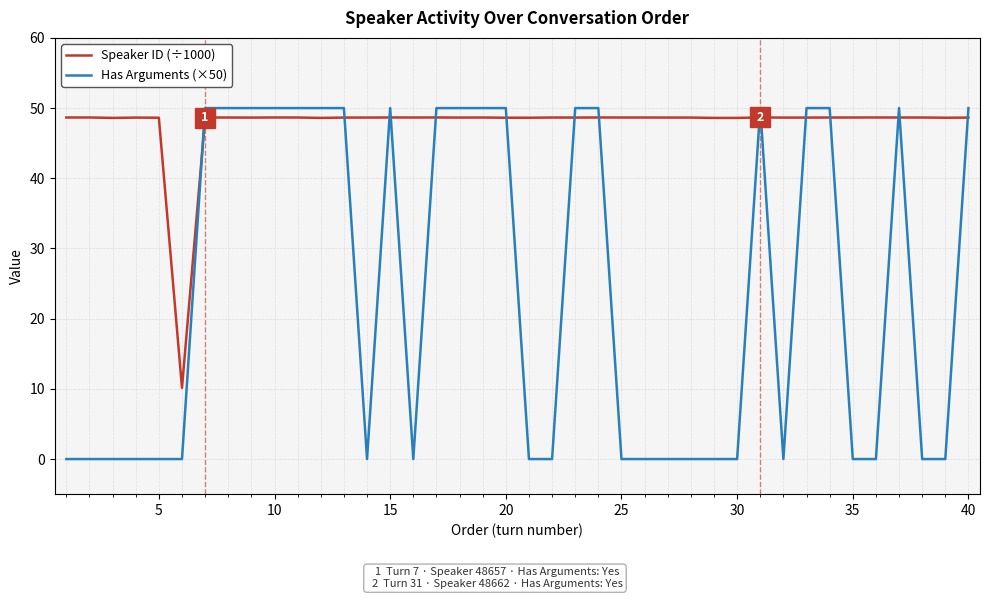

Rank the series by their average value, from lowest to highest.

Has Arguments (×50), Speaker ID (÷1000)